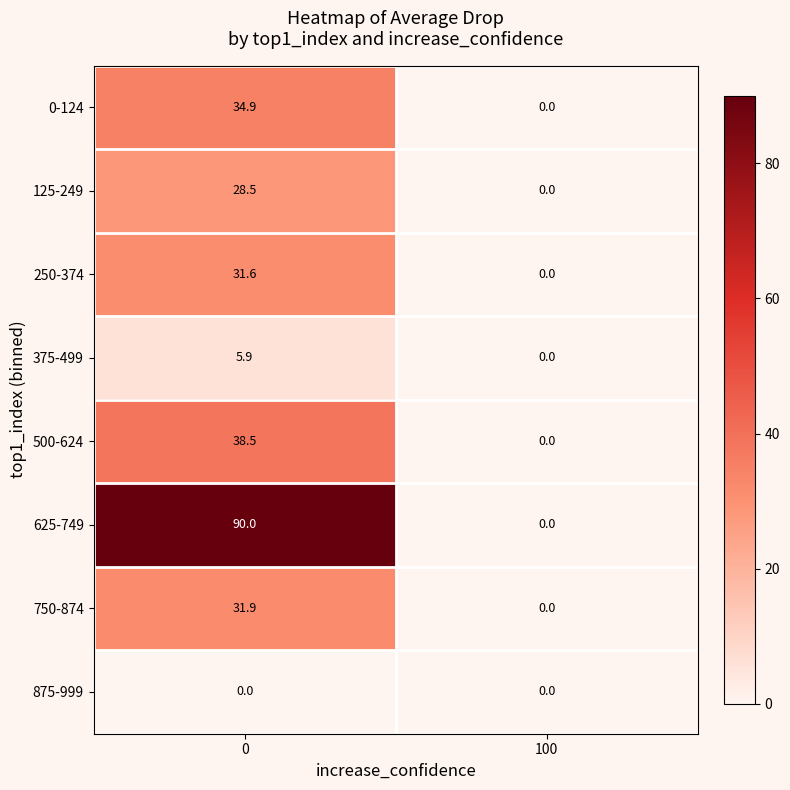

At how many categories does at least one series exceed 36?

1